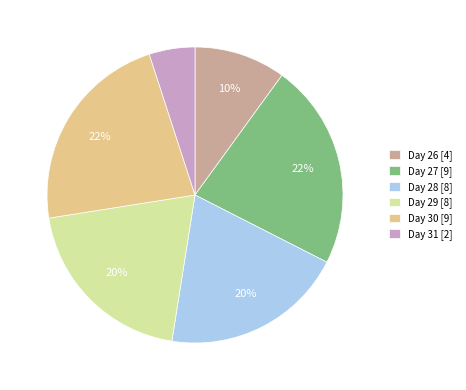

Is it true that Day 27 [9] is 23% of the pie?

True